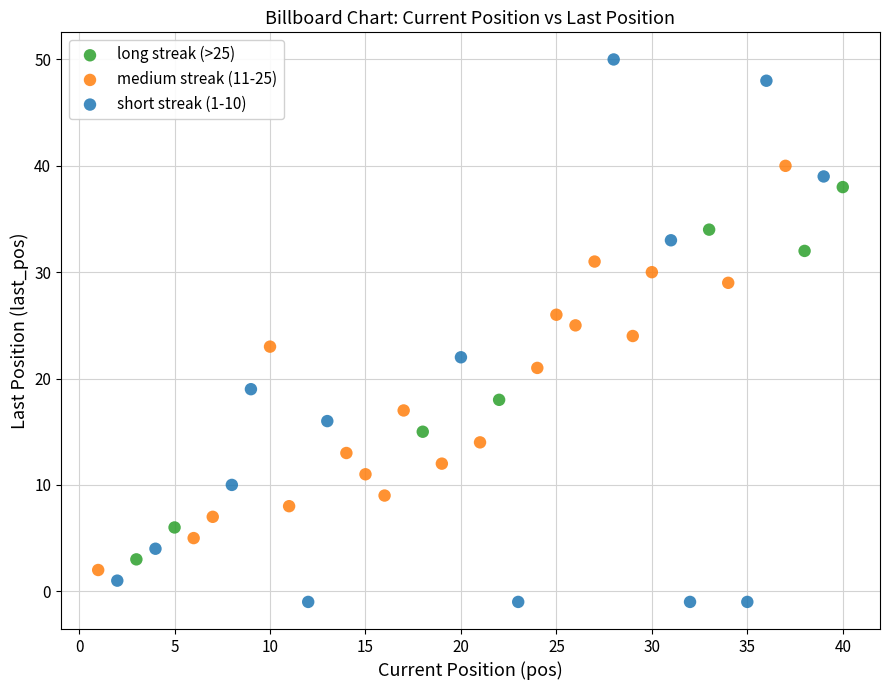

Which series reaches the minimum Y coordinate?

short streak (1-10)